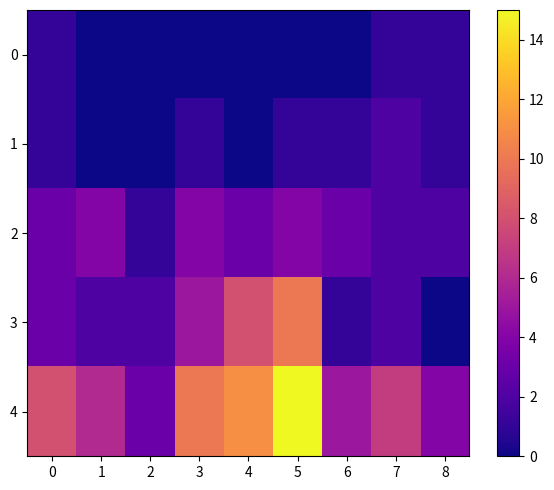

What is the total value across all series at 8?

8